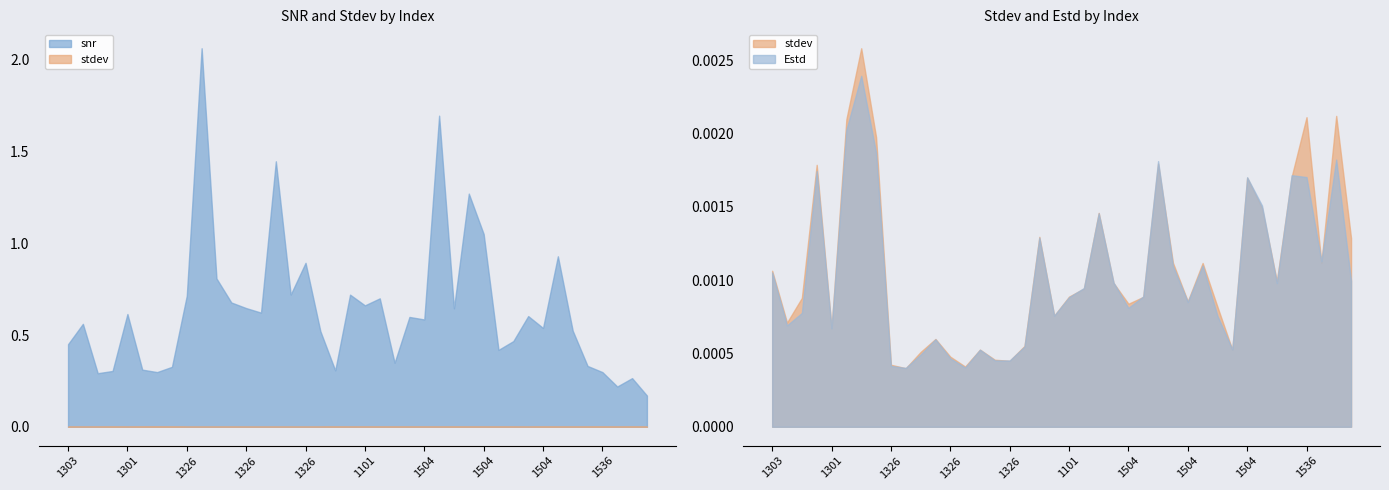

What is the label of the 14th point from the left?

1326